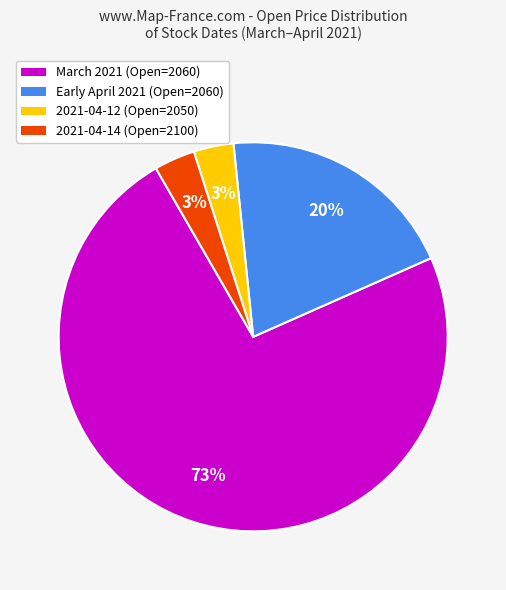

Does any single category account for the majority?

Yes